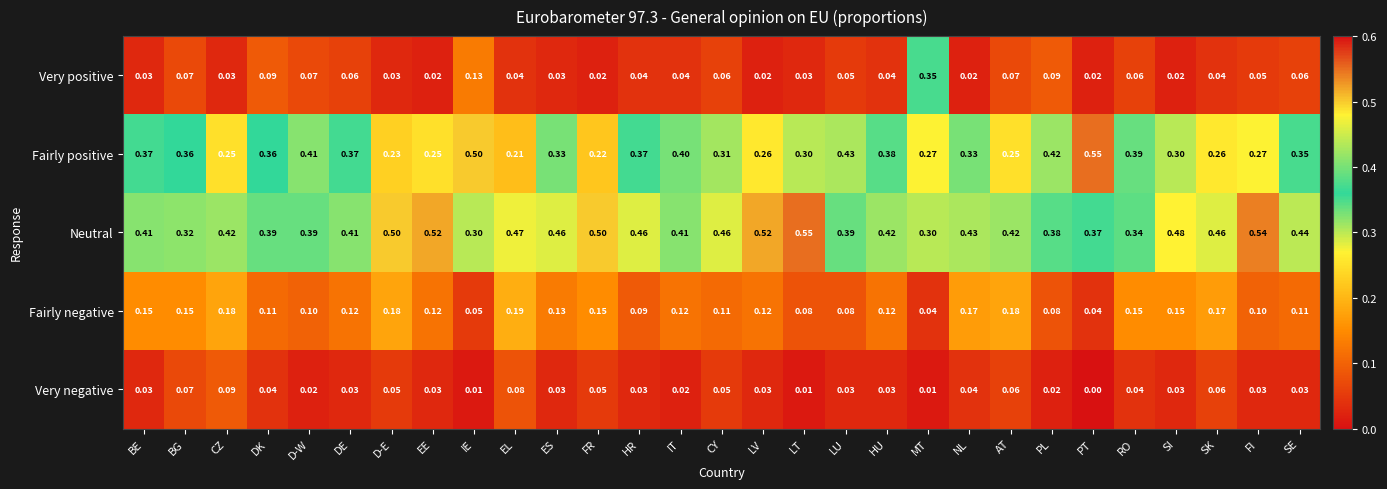

Between BG and CZ, which series saw the biggest shift?

Fairly positive